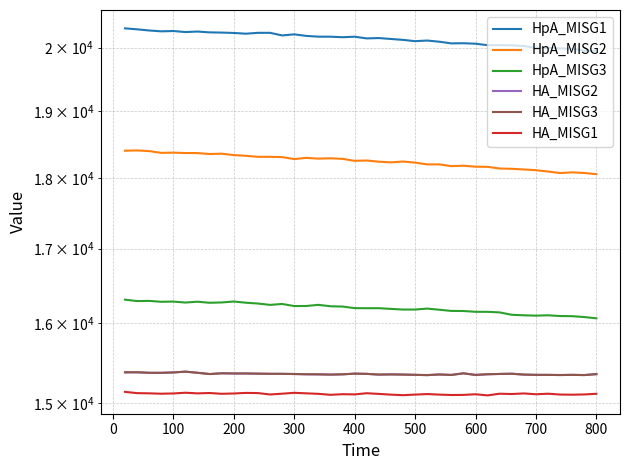

In HA_MISG1, how many points are higher than both neighbors (excluding endpoints)?

11